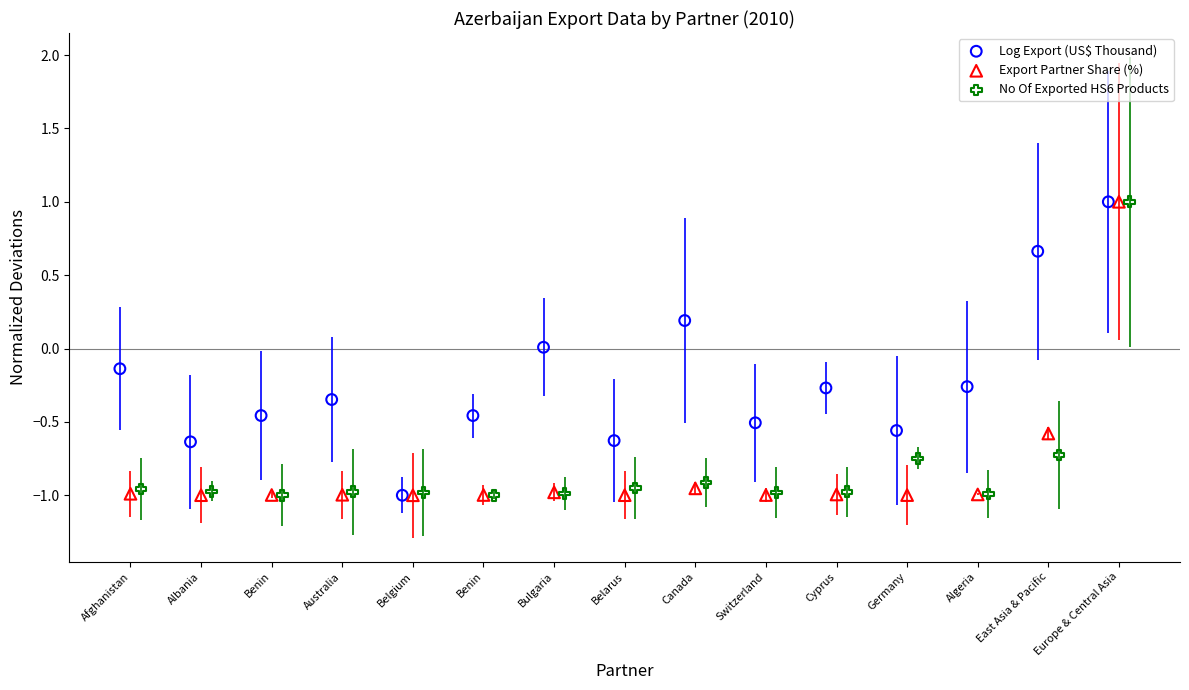

What are all the series names shown in the legend?

Log Export (US$ Thousand), Export Partner Share (%), No Of Exported HS6 Products